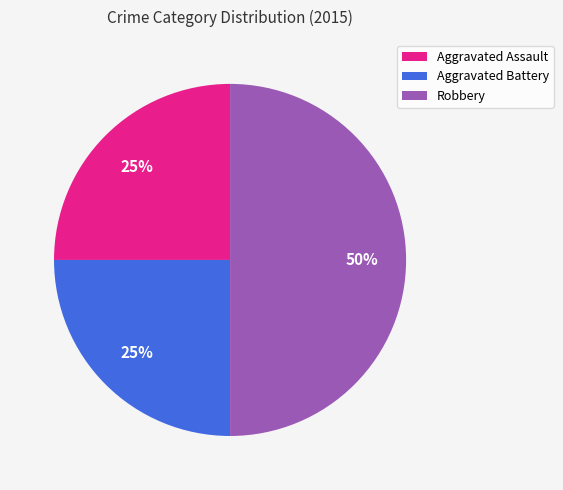

To the nearest percent, what is the difference between the largest and smallest slice percentages?

25%